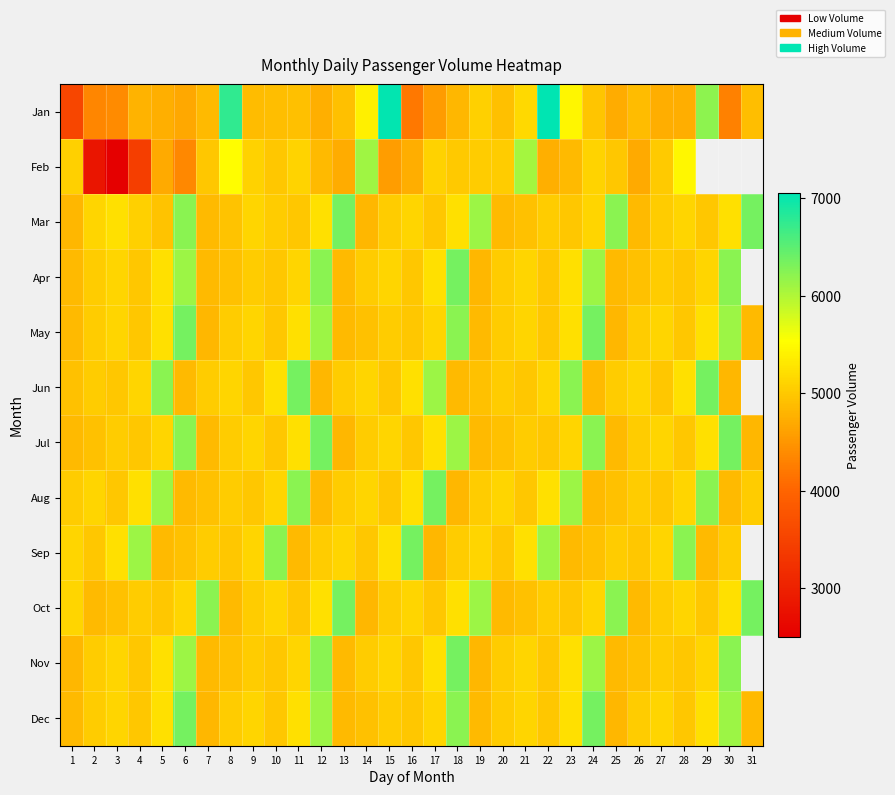

The Jul series shows 4823.0 at 13. True or false?

True